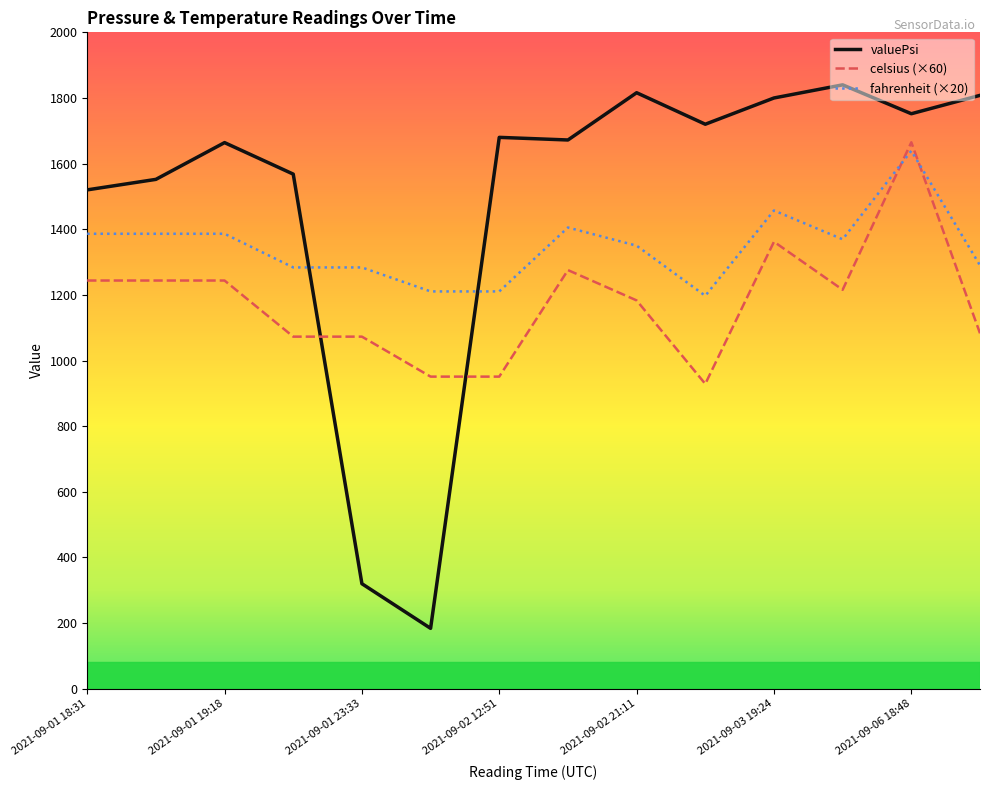

What is the maximum value shown in the chart?

1840.0